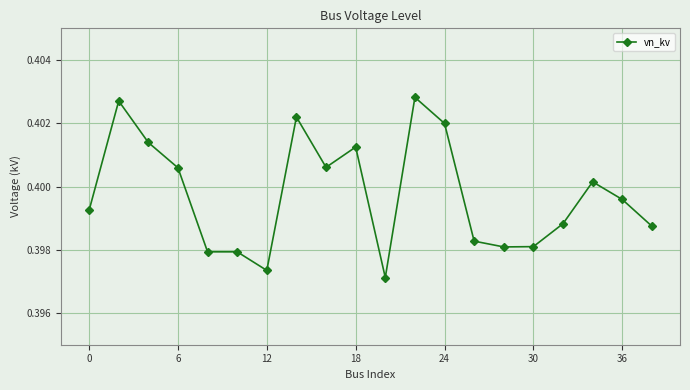

How many values are between 0 and 1?

20